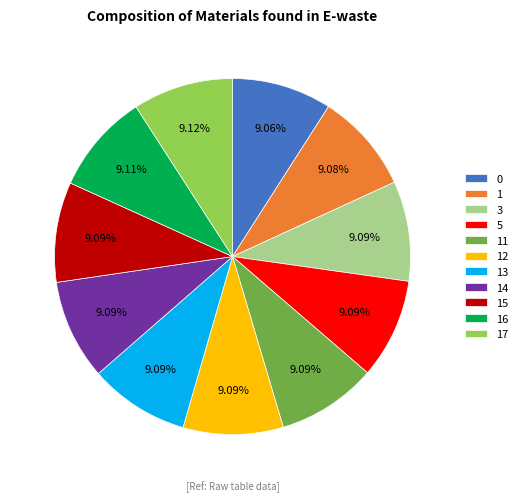

How many segments does this pie chart have?

11